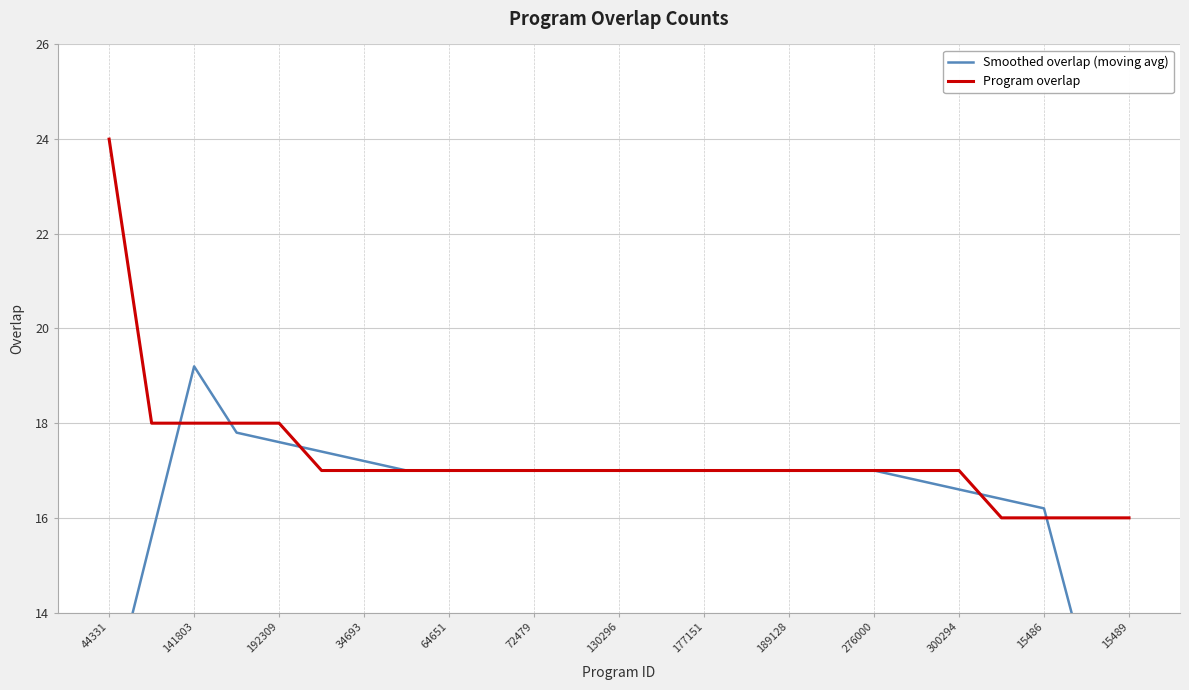

What is the difference between the second highest and minimum values in the Program overlap series?

2